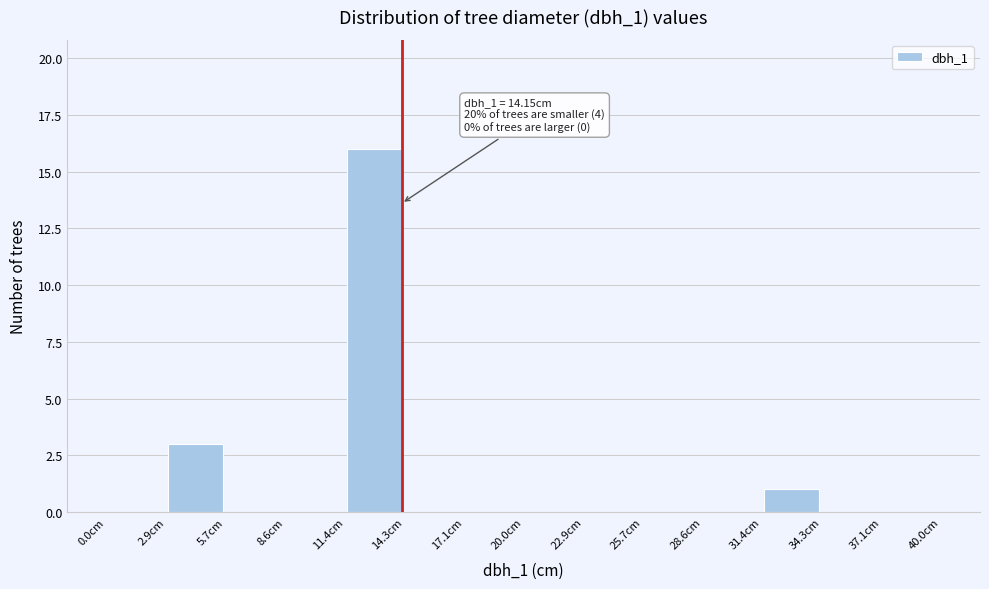

Over which range of the x-axis is the bar tallest?

11.5 to 14.5